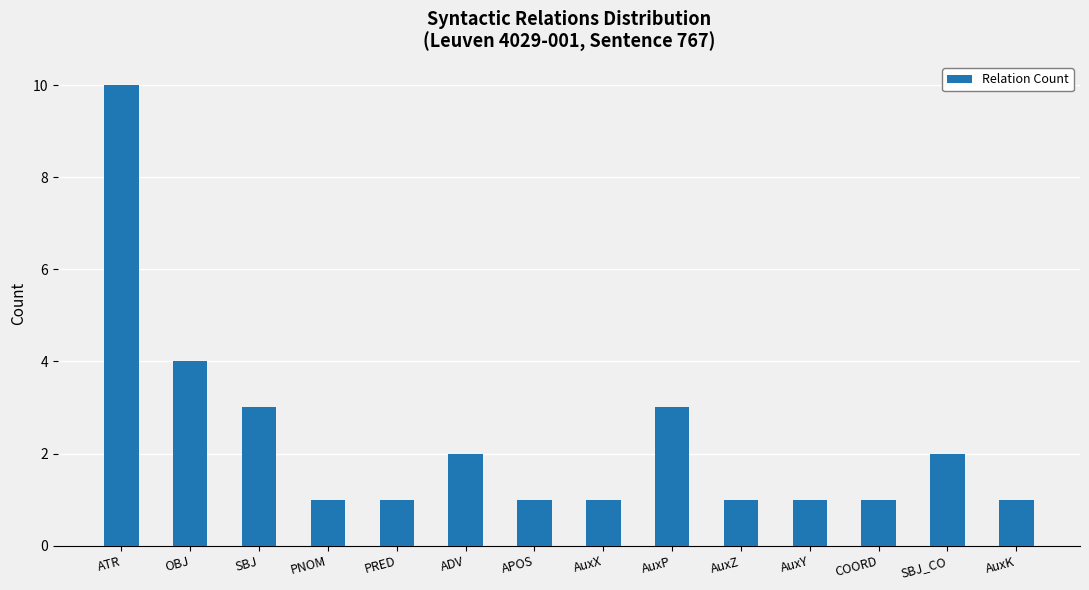

True or false: the data shows 2 at ADV.

True